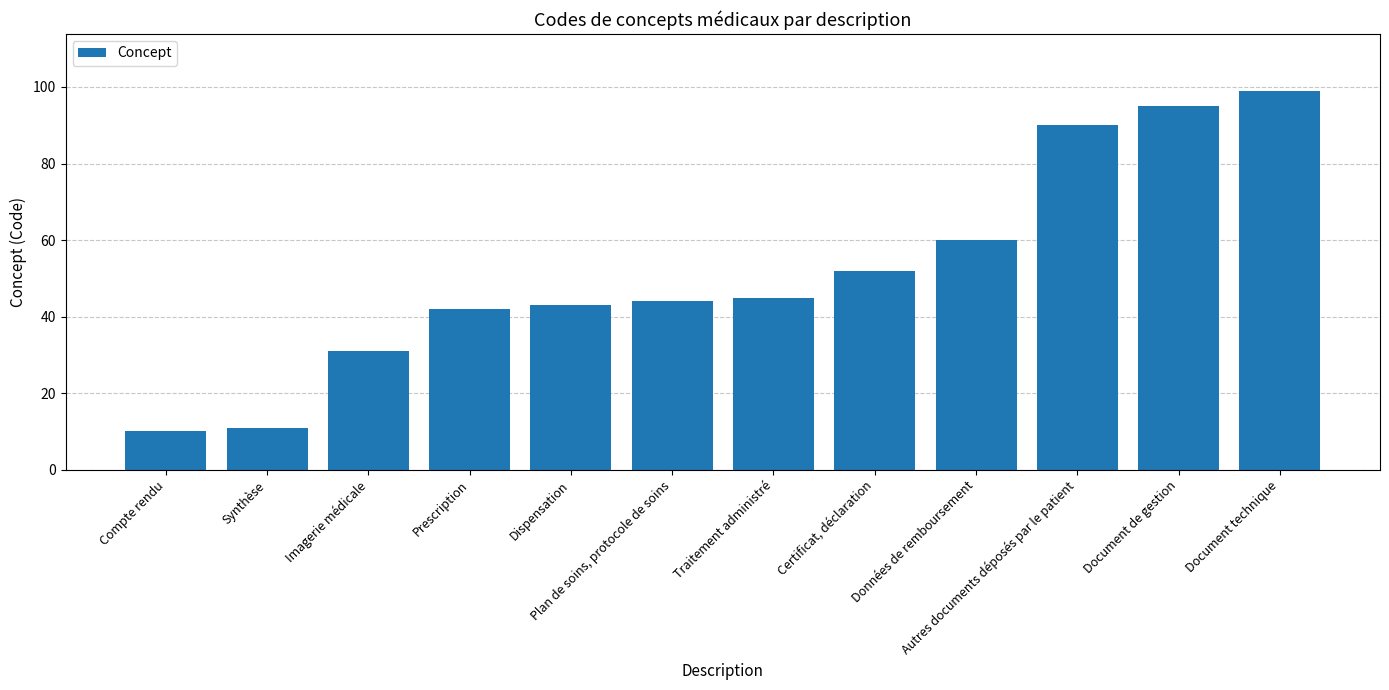

Between Document technique and Données de remboursement, which is larger?

Document technique